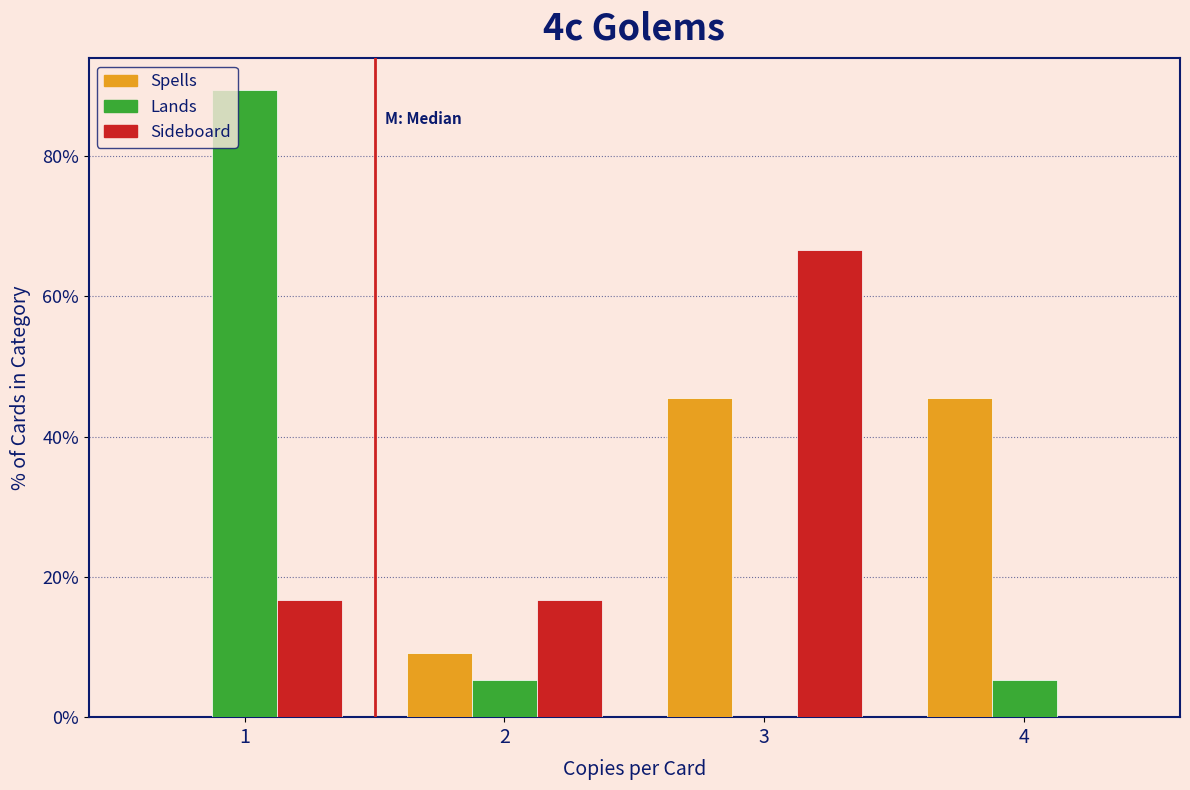

Reading right to left, transcribe all the data shown in this chart.

Spells: 4=45.5	3=45.5	2=9.1	1=0.0
Lands: 4=5.3	3=0.0	2=5.3	1=89.5
Sideboard: 4=0.0	3=66.7	2=16.7	1=16.7